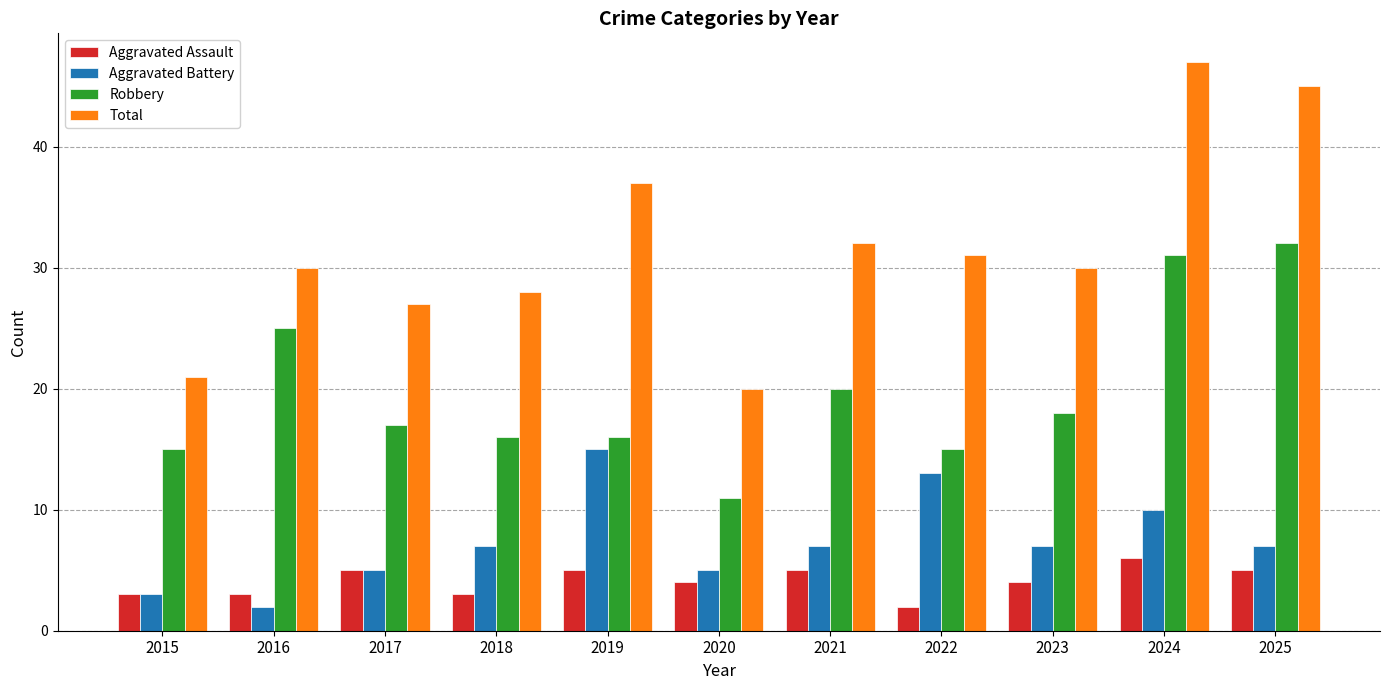

Which category has the lowest value in the Aggravated Battery series?

2016